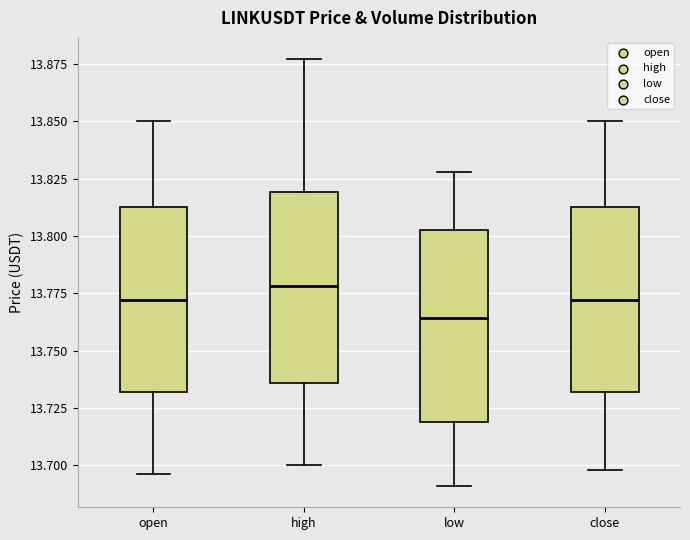

Where does the upper whisker of the box for close end on the y-axis? The values are not printed on the chart, so give them approximately, as read against the axis.

13.850